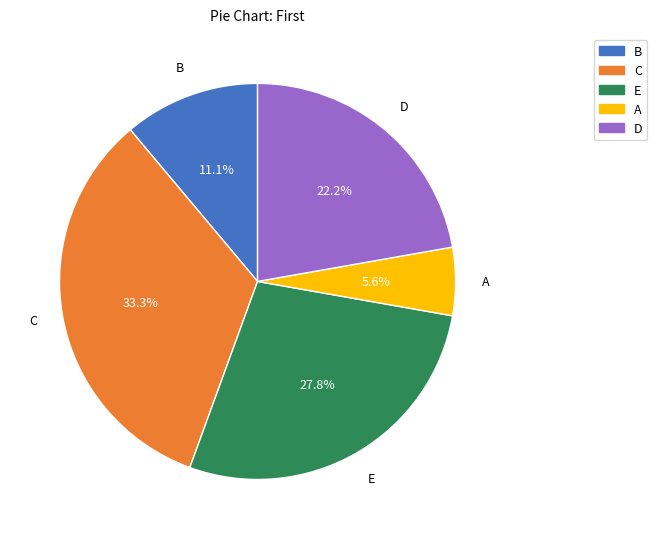

Approximately how many times larger is the value at E compared to C?

0.8